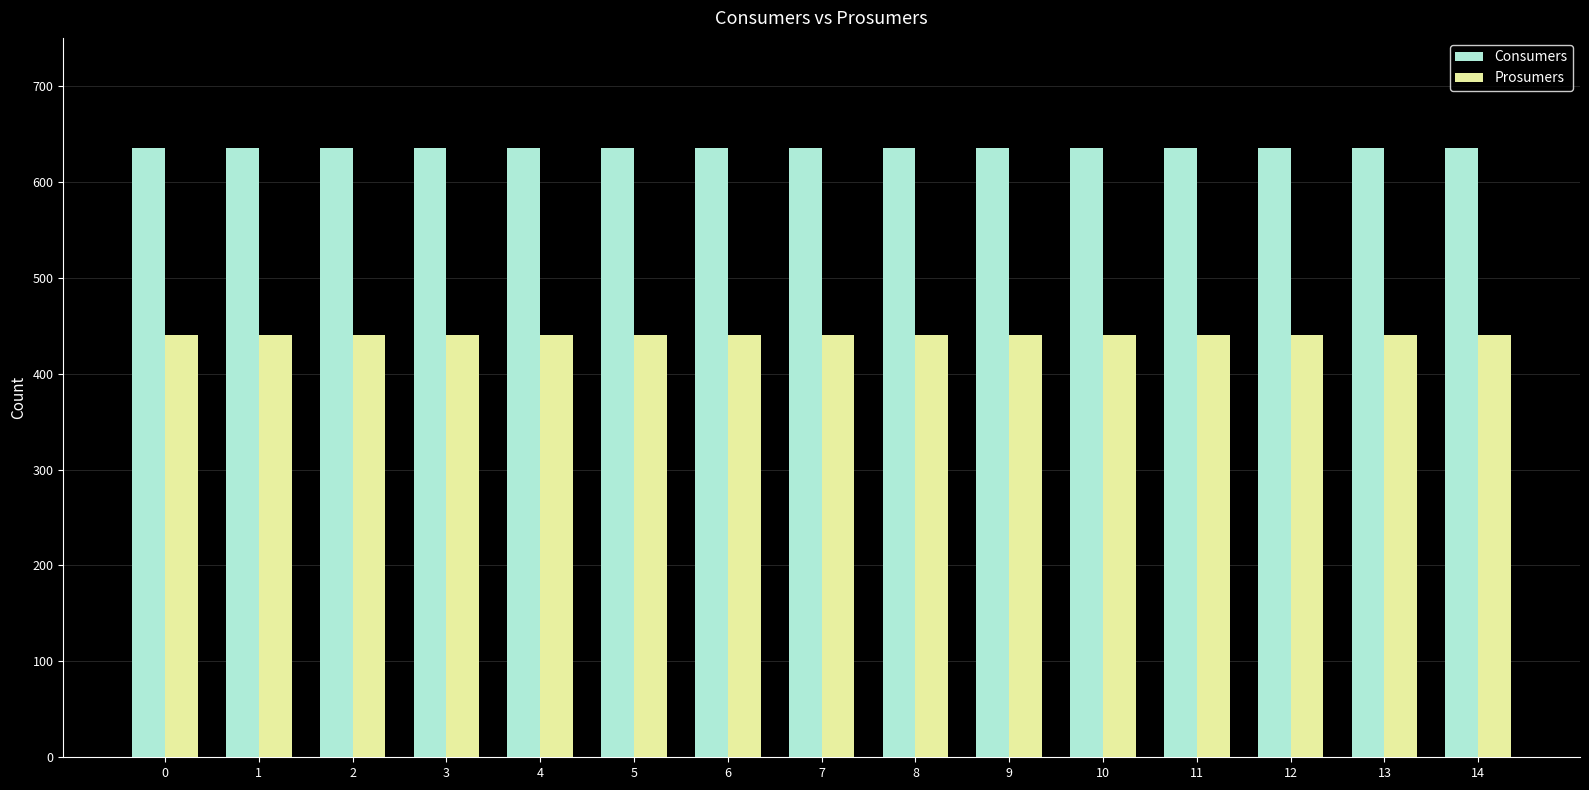

What is the value of the Prosumers bar at the 7th from the left?

440